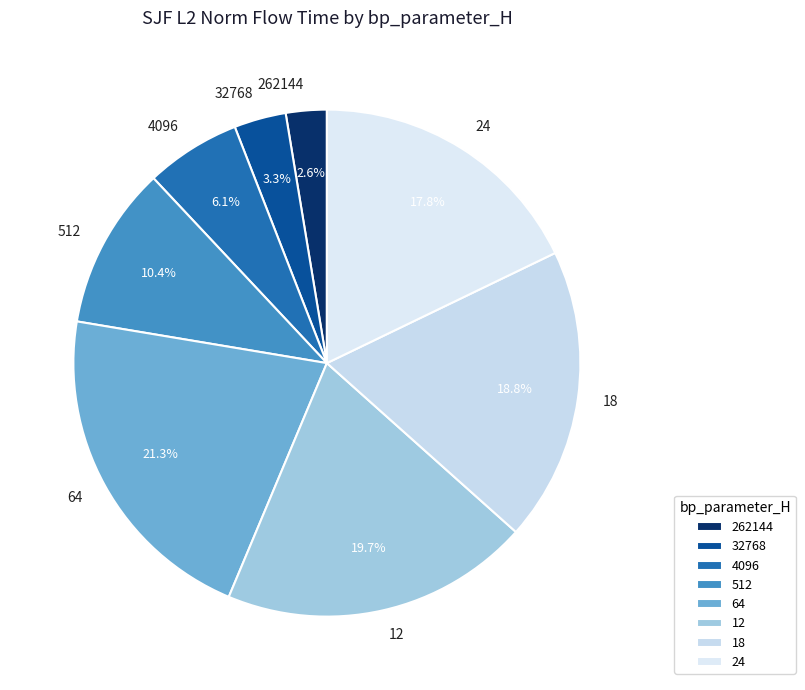

What percentage is NOT represented by 4096?

93.9%